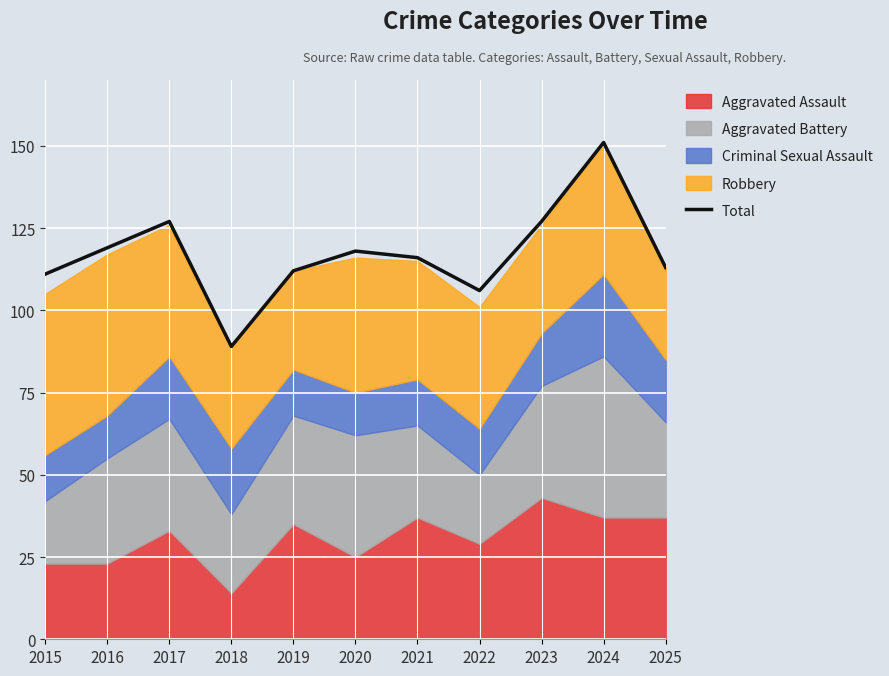

Reading left to right, list all the values displayed in this chart.

2015=111	2016=119	2017=127	2018=89	2019=112	2020=118	2021=116	2022=106	2023=127	2024=151	2025=113